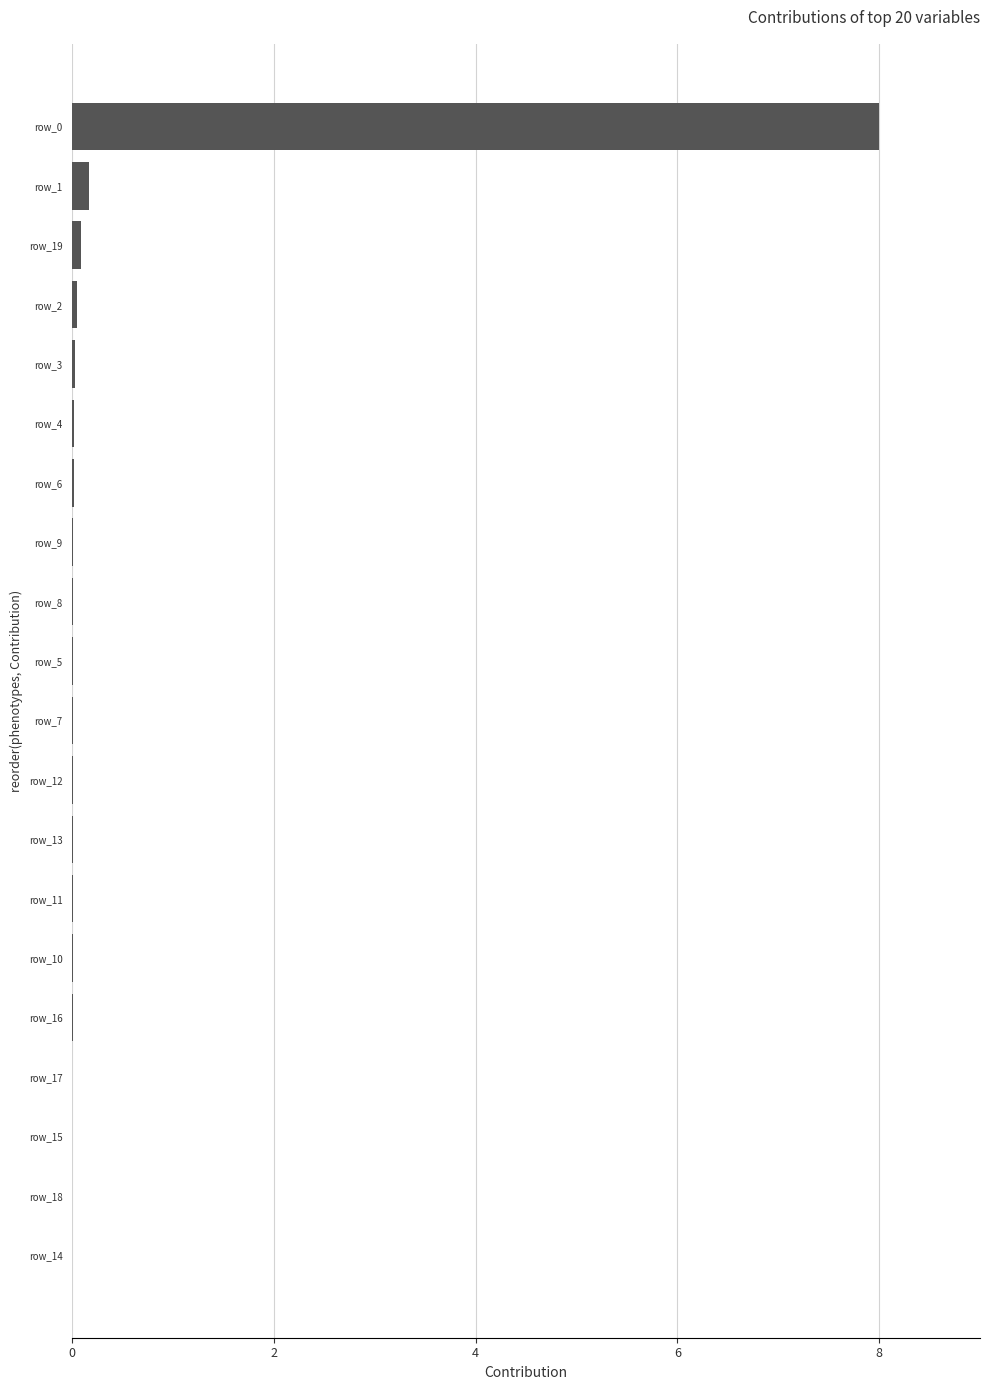

What is the greatest value displayed?

8.0